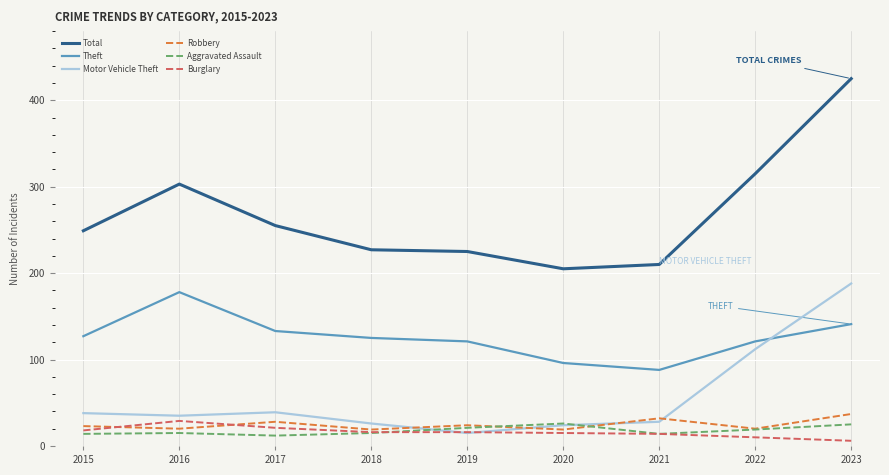

Count the number of data series in this chart.

6